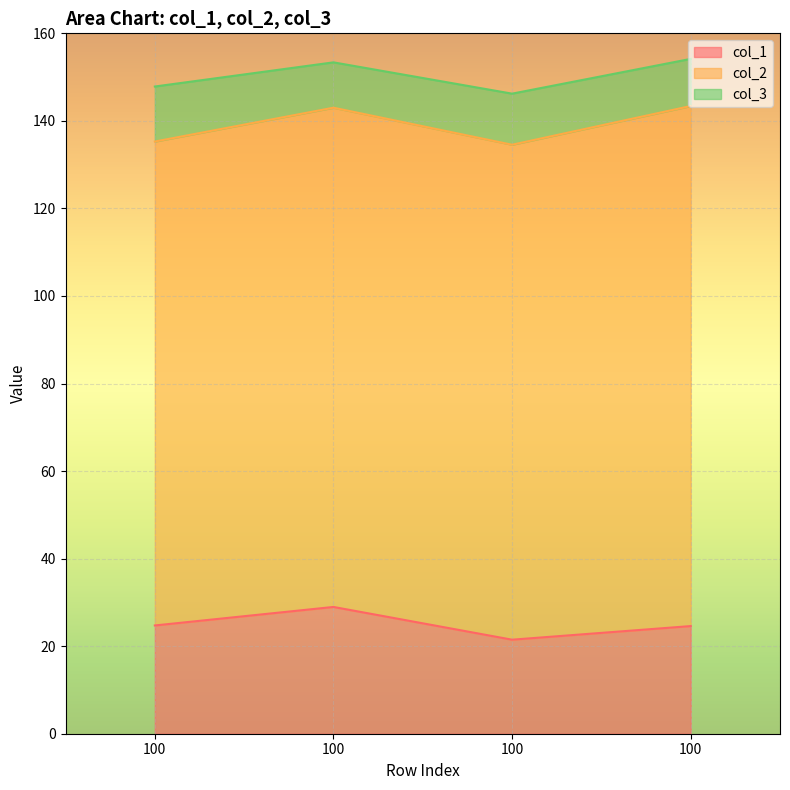

Is the value of col_1 at 100 greater than the value of col_2 at 100?

No